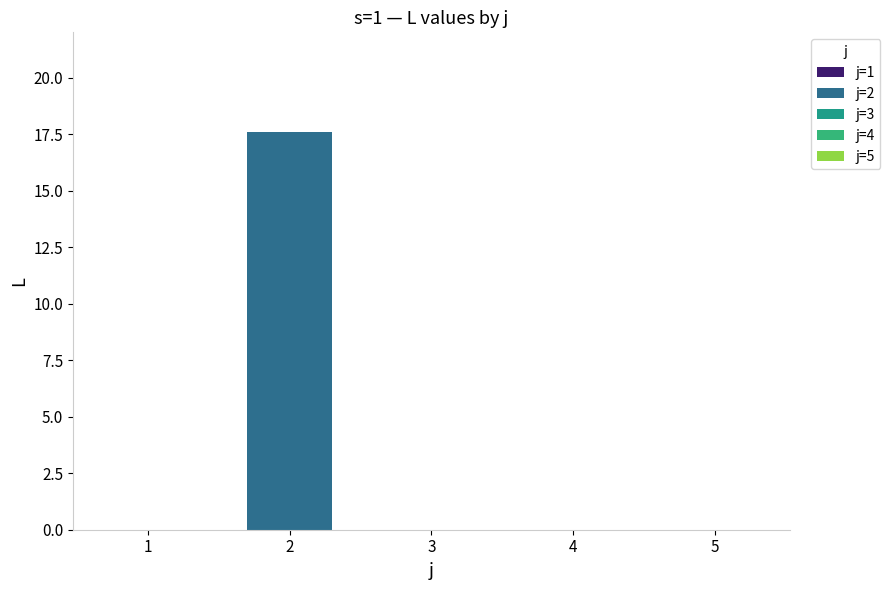

True or false: the data shows -5.3 at 4.

False